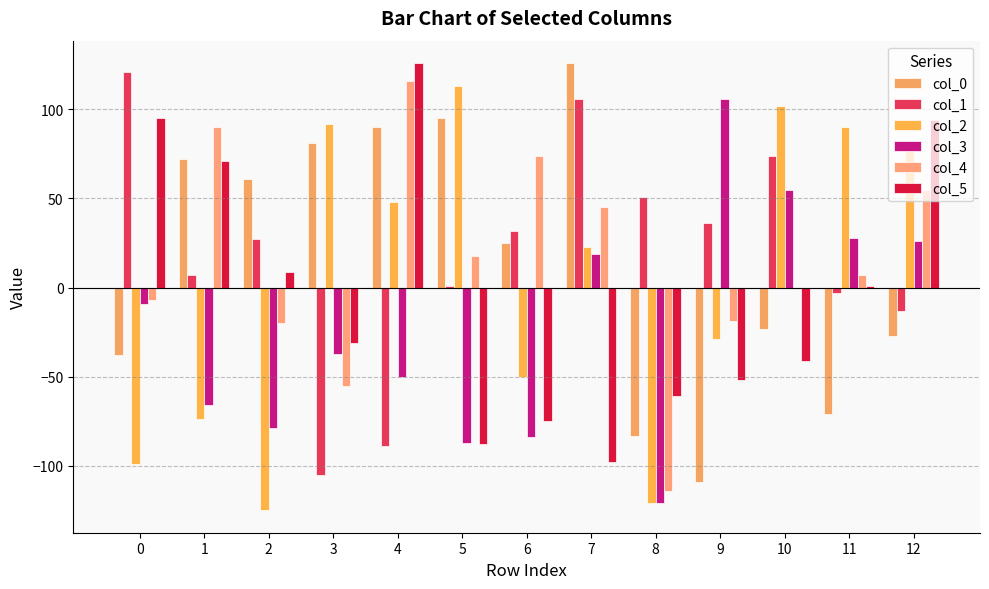

Is it true that col_4 equals -23 at 3?

False